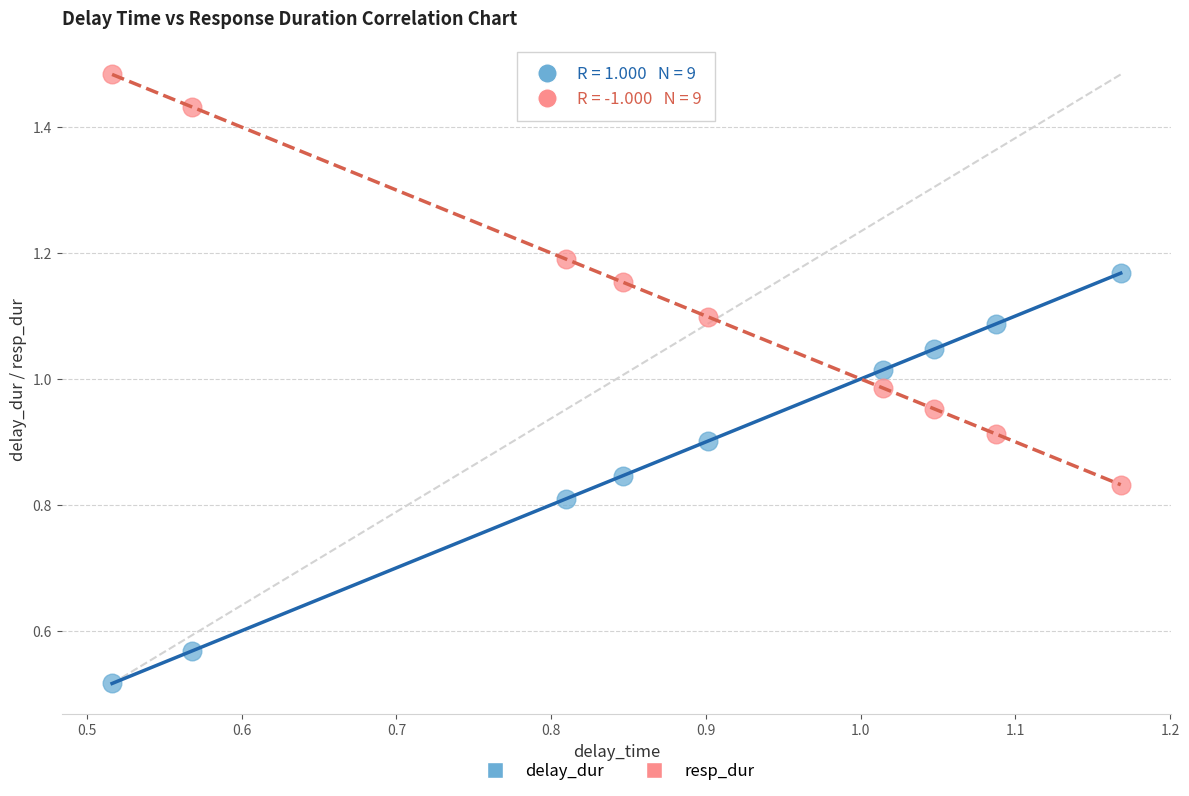

What are all the series names shown in the legend?

delay_dur, resp_dur